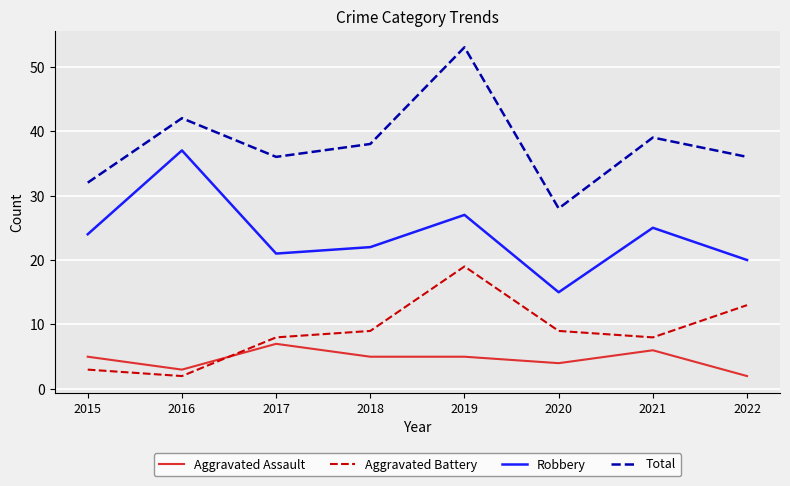

Reading left to right, extract all data points from this chart.

Aggravated Assault: 5	3	7	5	5	4	6	2
Aggravated Battery: 3	2	8	9	19	9	8	13
Robbery: 24	37	21	22	27	15	25	20
Total: 32	42	36	38	53	28	39	36